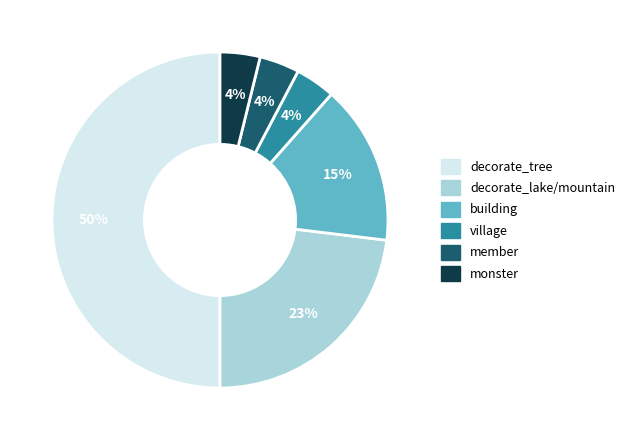

Which slice is the largest?

decorate_tree